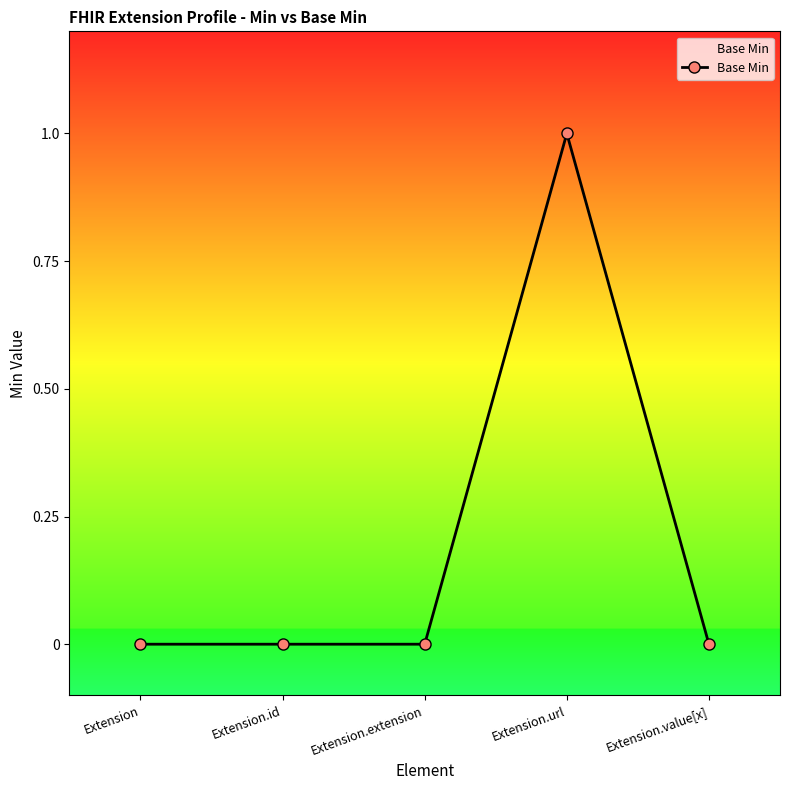

True or false: there are more than 0 points higher than both neighbors.

True